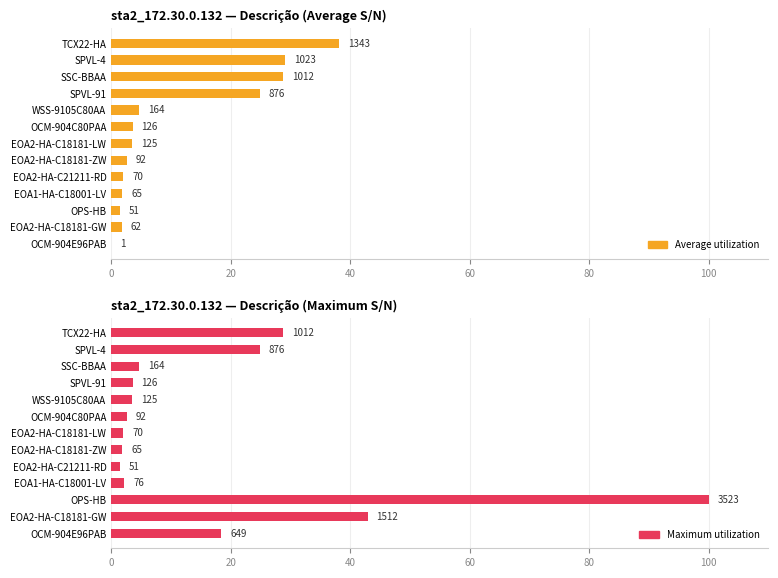

What is the difference between the maximum and second lowest values in the Maximum utilization series?

98.2